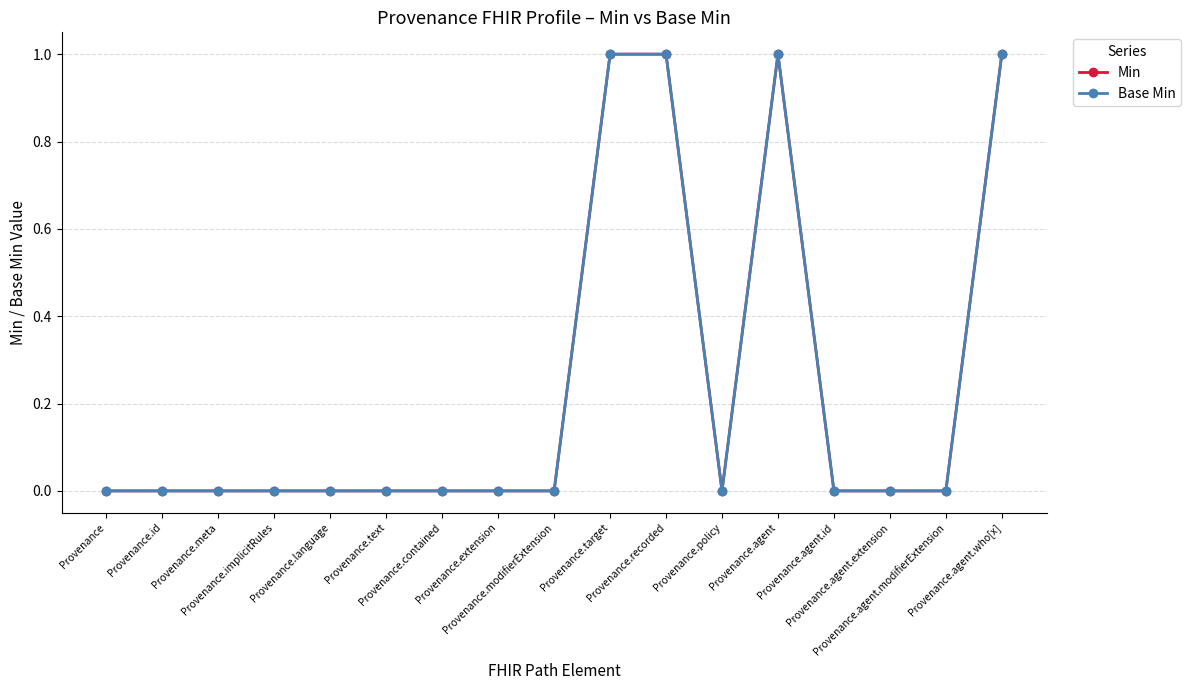

How many lines are shown in the chart?

2